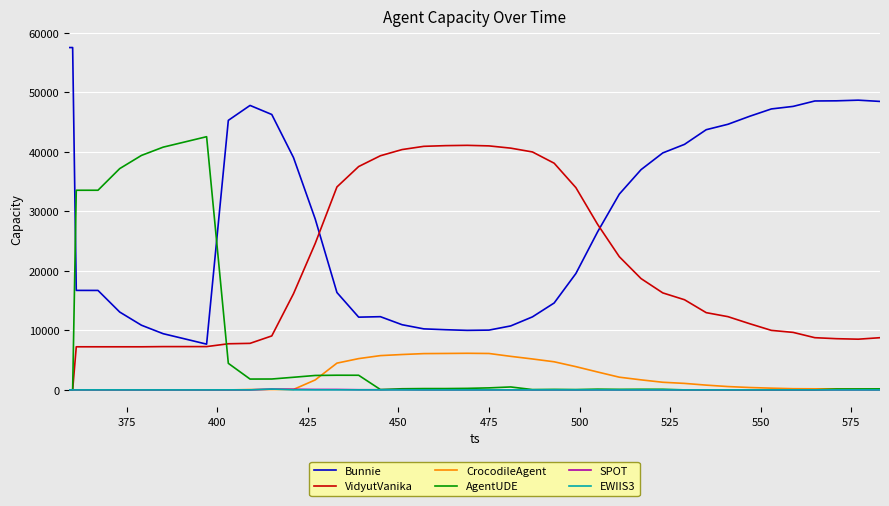

How many distinct data groups are displayed?

6